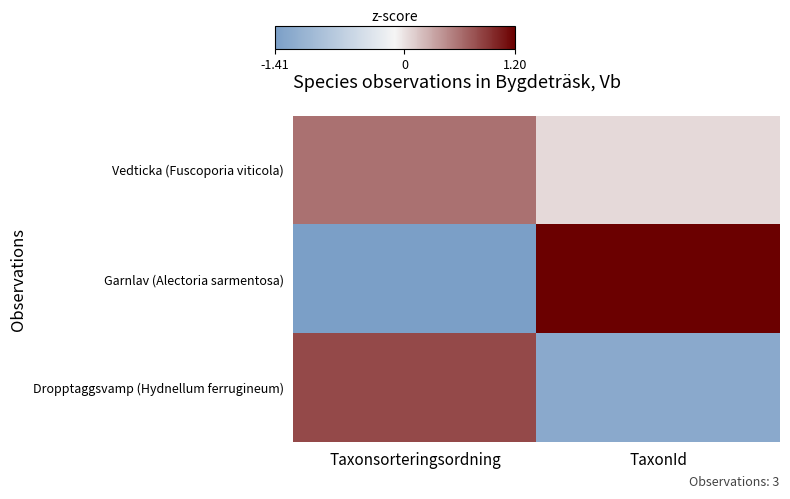

Between Taxonsorteringsordning and TaxonId, which series saw the biggest shift?

Garnlav (Alectoria sarmentosa)